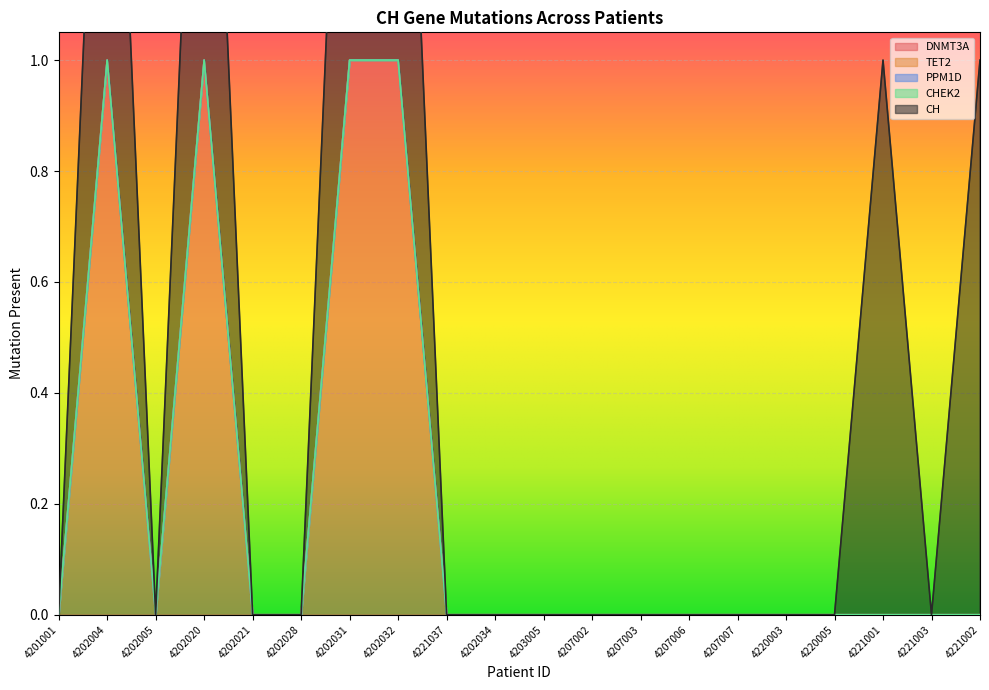

Reading left to right, what are all the values shown in this chart?

DNMT3A: 4201001=0	4202004=1	4202005=0	4202020=1	4202021=0	4202028=0	4202031=1	4202032=1	4221037=0	4202034=0	4203005=0	4207002=0	4207003=0	4207006=0	4207007=0	4220003=0	4220005=0	4221001=0	4221003=0	4221002=0
TET2: 4201001=0	4202004=0	4202005=0	4202020=0	4202021=0	4202028=0	4202031=0	4202032=0	4221037=0	4202034=0	4203005=0	4207002=0	4207003=0	4207006=0	4207007=0	4220003=0	4220005=0	4221001=0	4221003=0	4221002=0
PPM1D: 4201001=0	4202004=0	4202005=0	4202020=0	4202021=0	4202028=0	4202031=0	4202032=0	4221037=0	4202034=0	4203005=0	4207002=0	4207003=0	4207006=0	4207007=0	4220003=0	4220005=0	4221001=0	4221003=0	4221002=0
CHEK2: 4201001=0	4202004=0	4202005=0	4202020=0	4202021=0	4202028=0	4202031=0	4202032=0	4221037=0	4202034=0	4203005=0	4207002=0	4207003=0	4207006=0	4207007=0	4220003=0	4220005=0	4221001=0	4221003=0	4221002=0
CH: 4201001=0	4202004=1	4202005=0	4202020=1	4202021=0	4202028=0	4202031=1	4202032=1	4221037=0	4202034=0	4203005=0	4207002=0	4207003=0	4207006=0	4207007=0	4220003=0	4220005=0	4221001=1	4221003=0	4221002=1